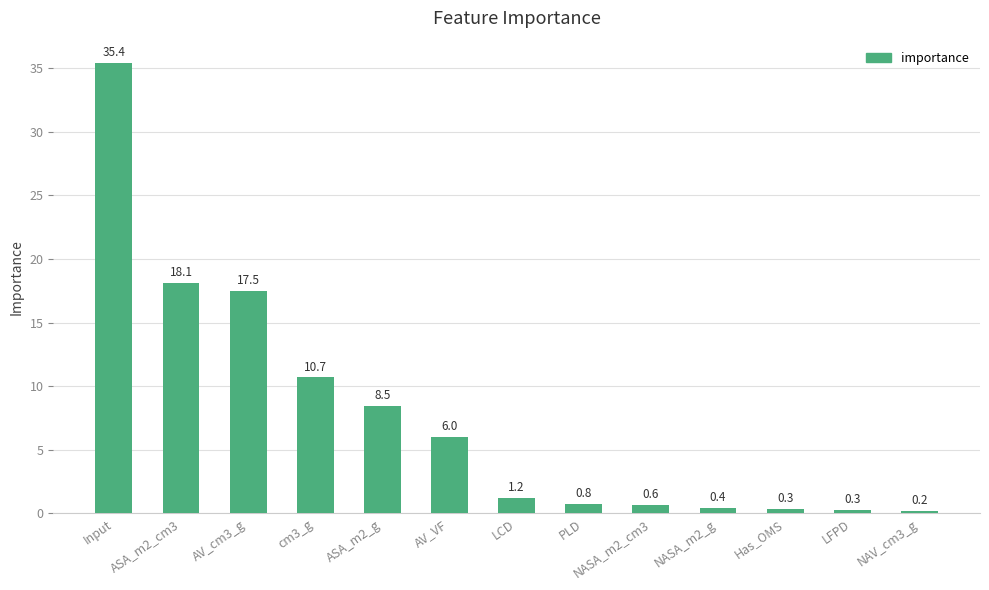

What is the difference between the second highest and second lowest values?

17.8